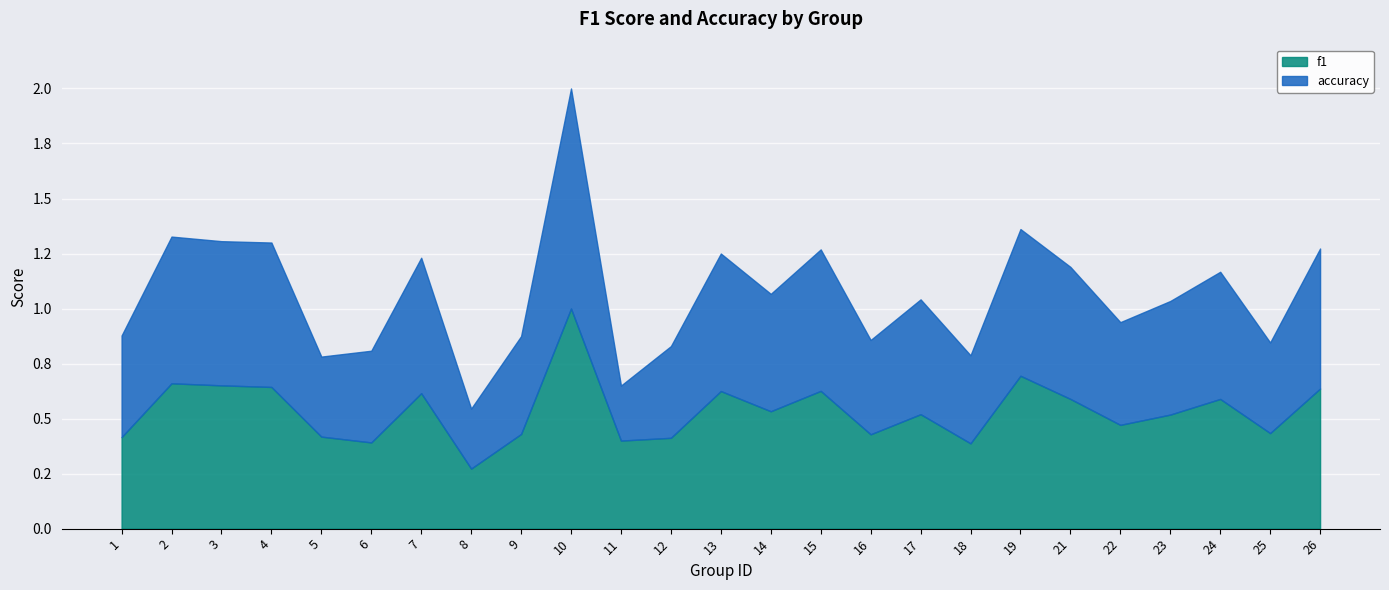

The value of f1 at 4 is 0.3. True or false?

False